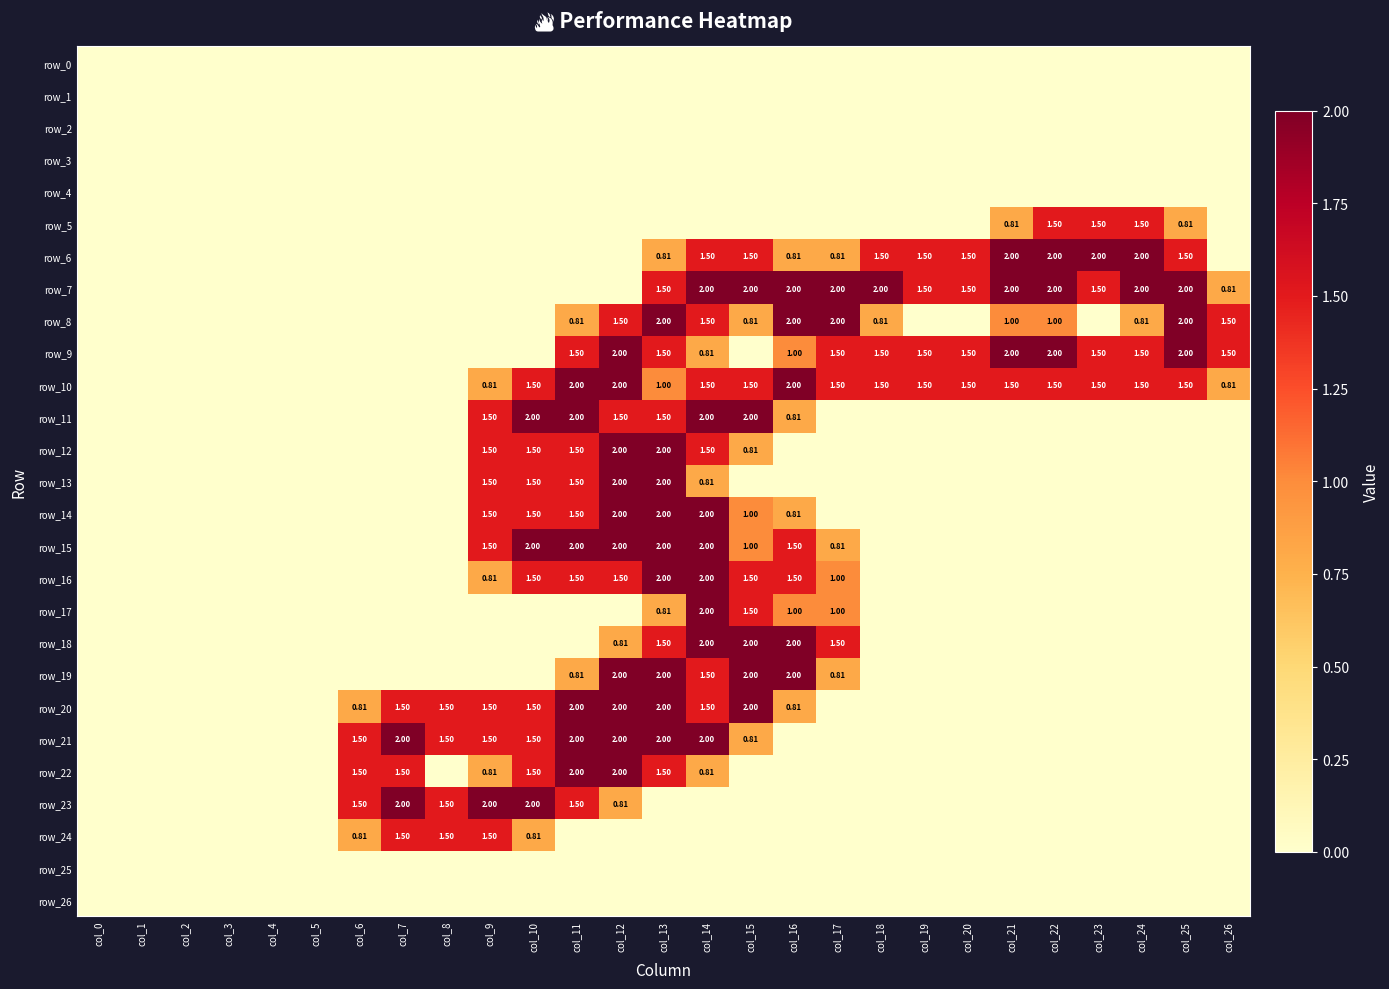

At which category is the sum across all series the highest?

col_13